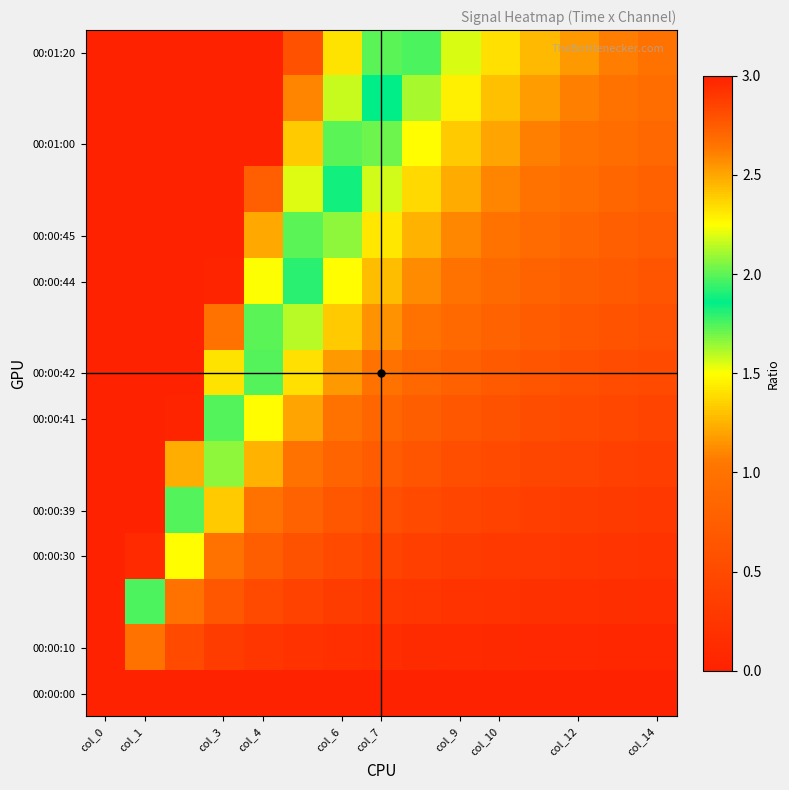

Which label corresponds to the largest value in the chart?

col_0